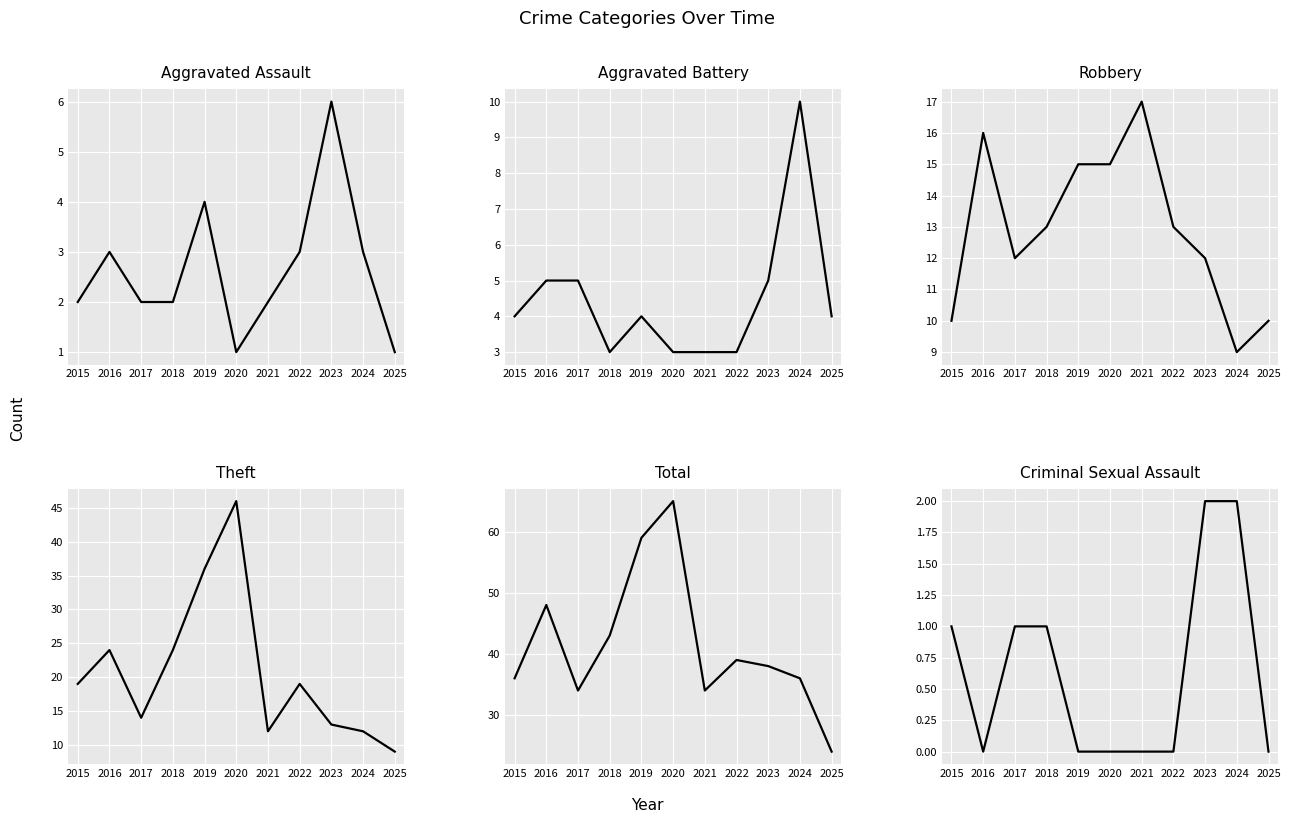

True or false: Aggravated Battery has more than 1 interior local peaks.

True